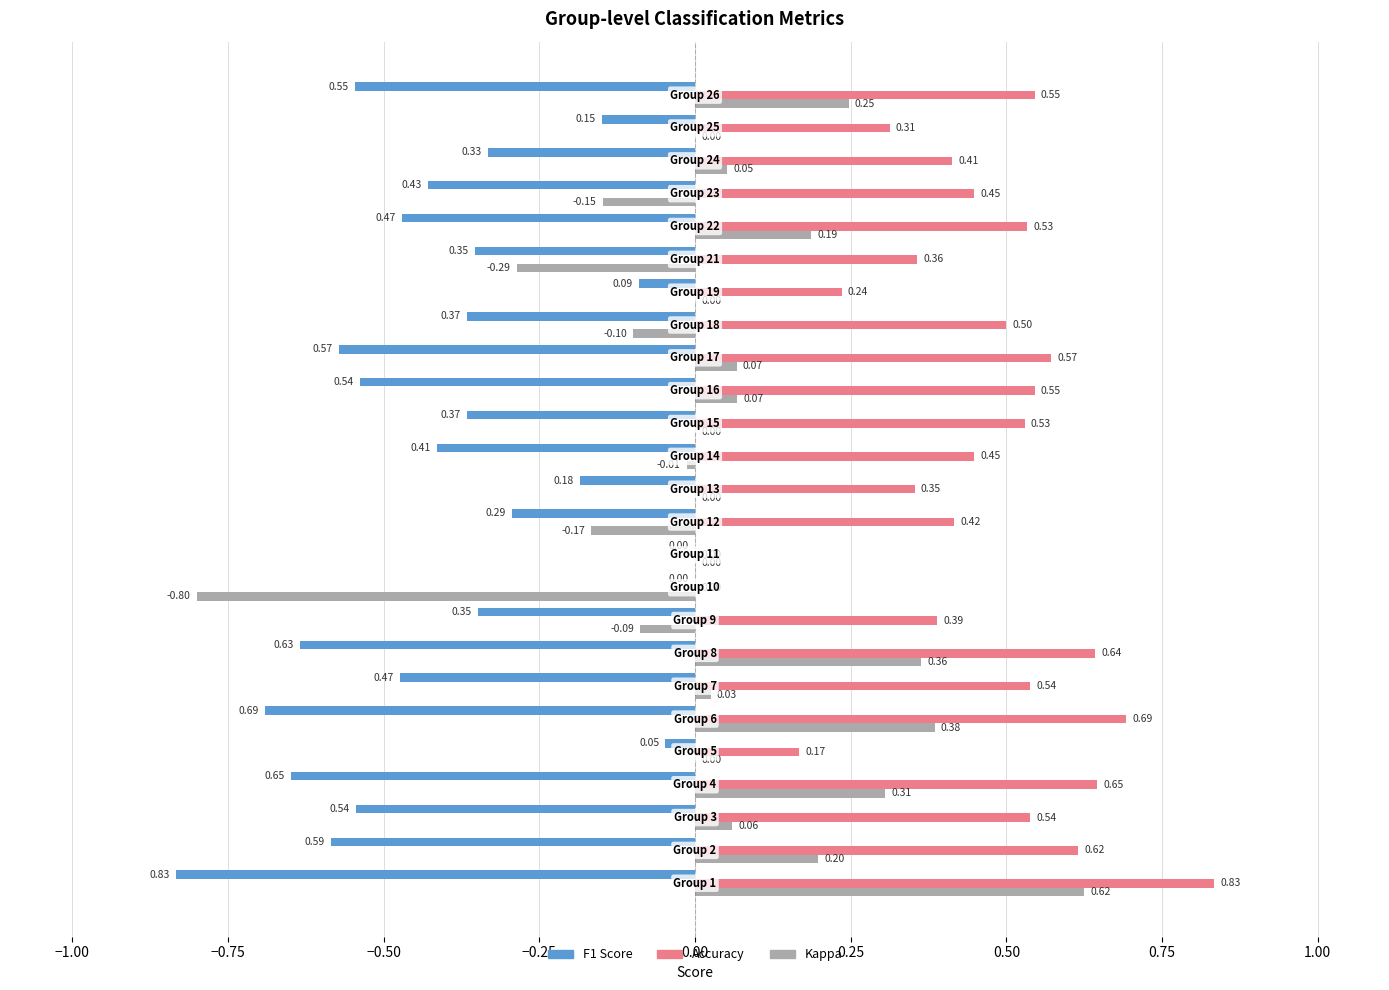

What are all the series names shown in the legend?

F1 Score, Accuracy, Kappa